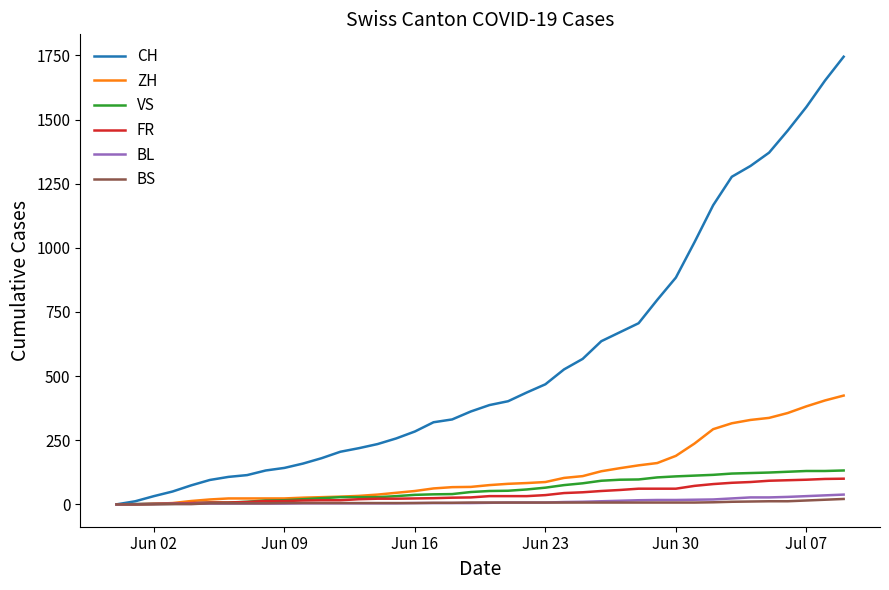

Which series has the largest total across all categories?

CH